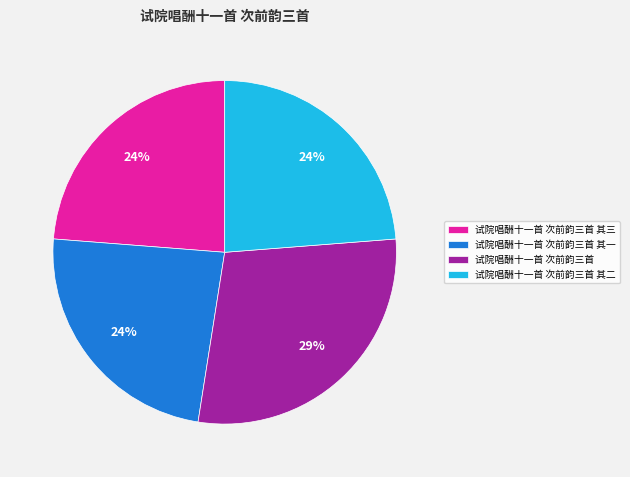

Is there any slice that represents more than half of the pie?

No